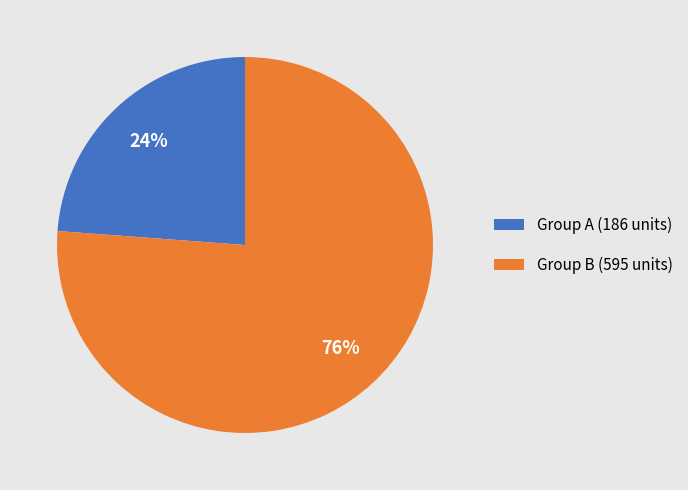

Rank the categories by value from lowest to highest.

Group A (186 units), Group B (595 units)